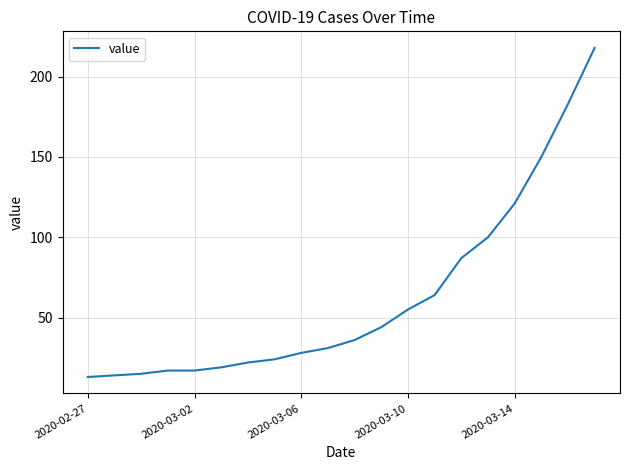

What is the minimum value shown in the chart?

13